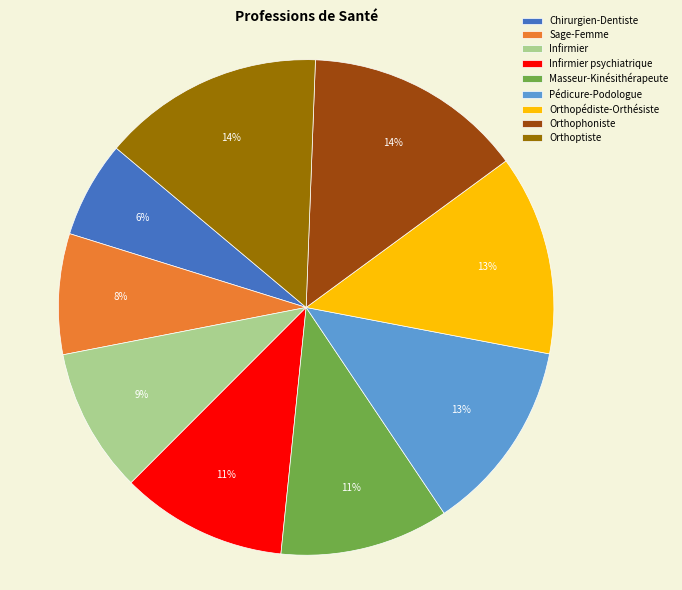

Count the number of slices in the pie.

9